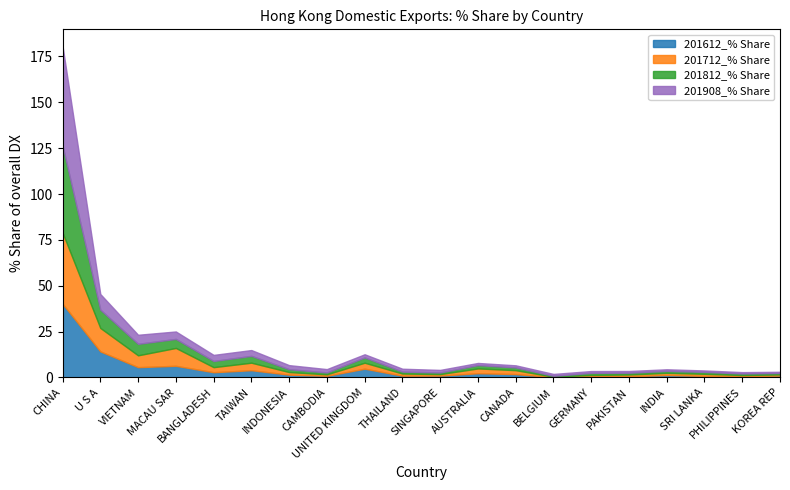

What is the spread (max minus min) of values at PHILIPPINES?

0.2